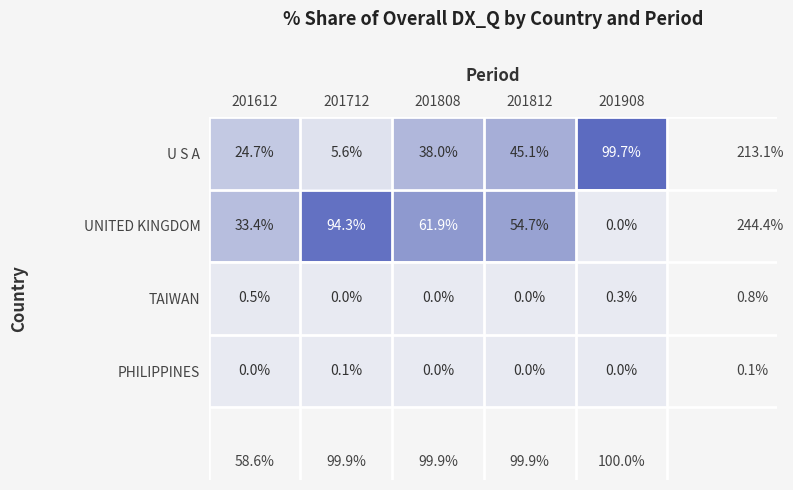

Which series changed the most between 201808 and 201812?

UNITED KINGDOM